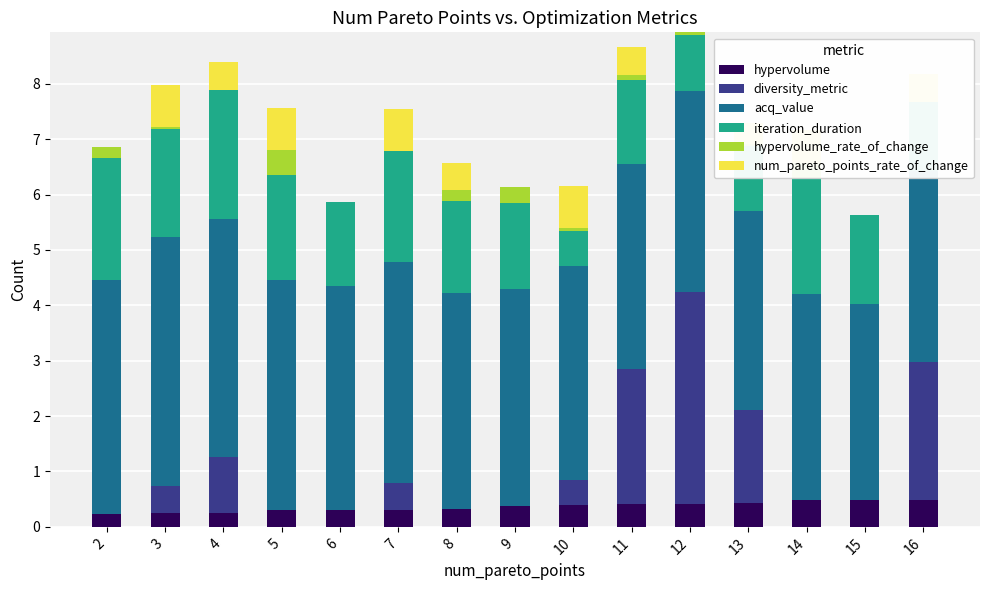

What is the difference between the maximum and minimum values in the iteration_duration series?

1.7